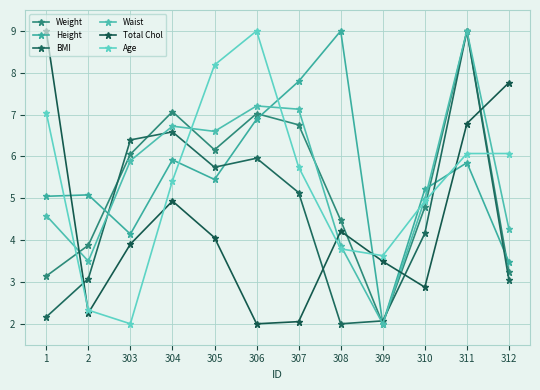

How many values in the Age series exceed 5?

7